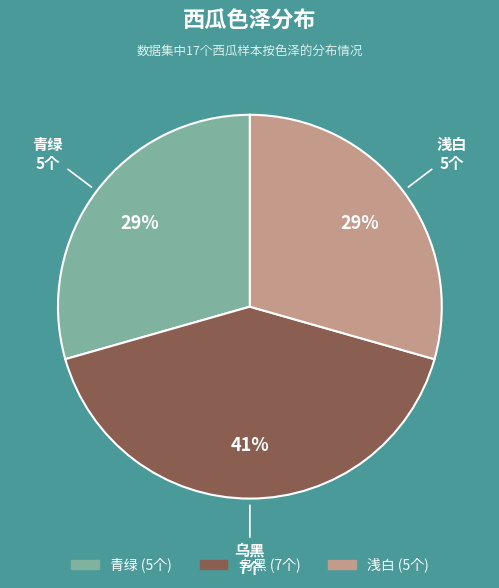

Is it true that 乌黑 is 47% of the pie?

False